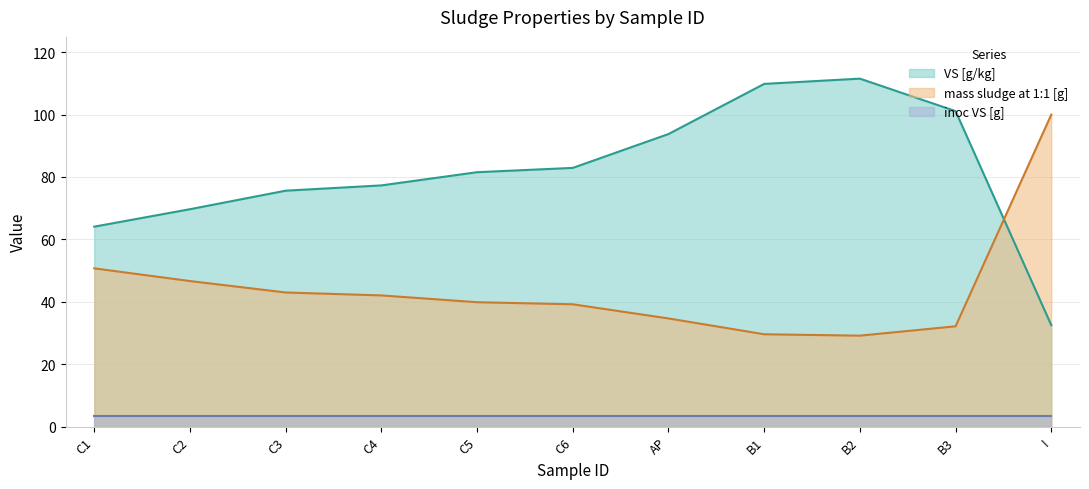

Where is VS [g/kg] nearest to the value 72?

C2